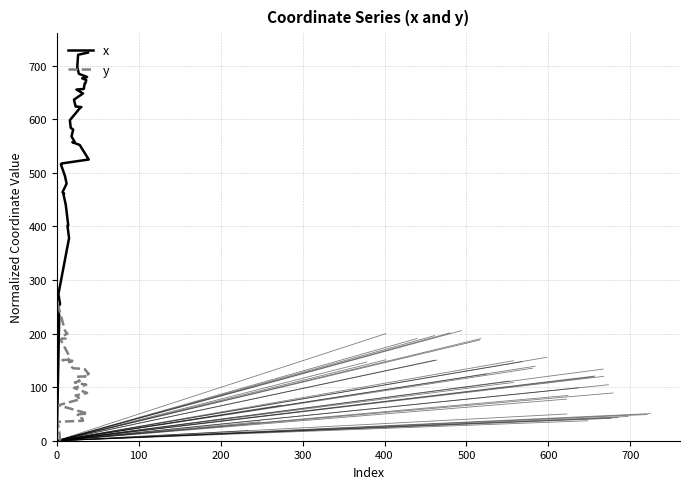

Which series has the largest range (max minus min)?

x